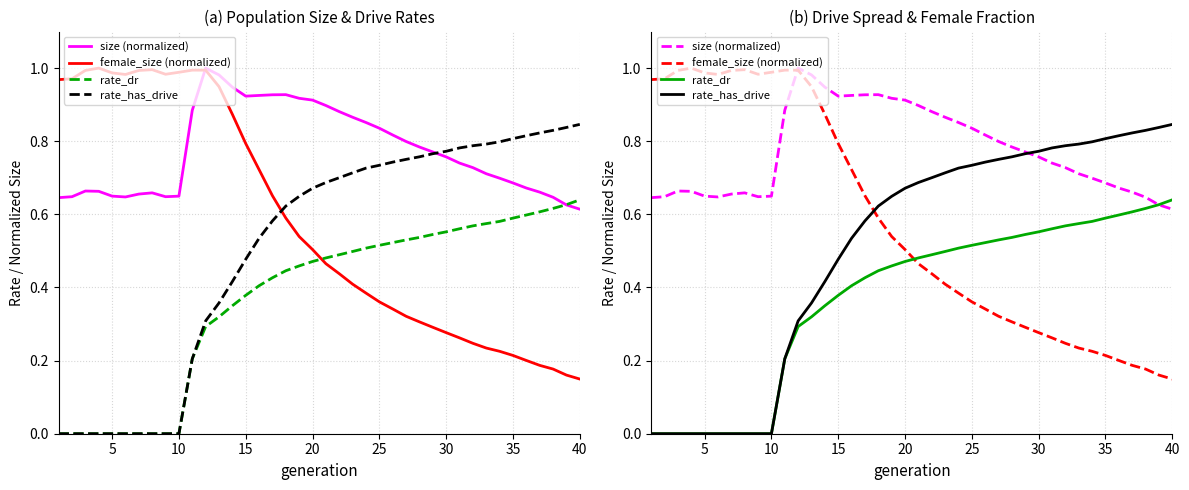

How many rate_has_drive values are between 0 and 1?

40